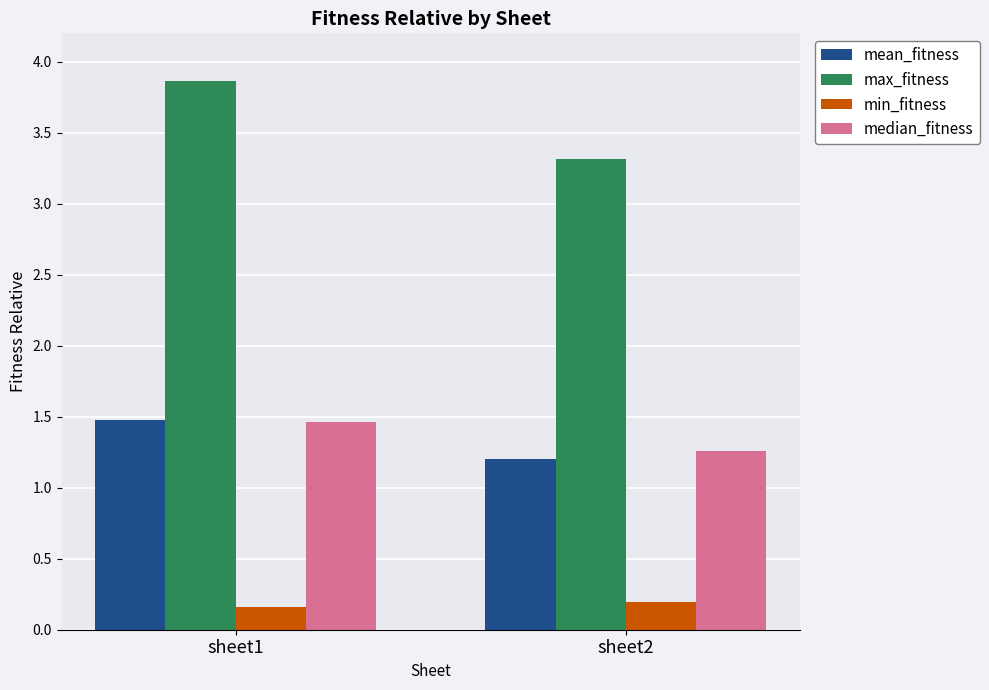

How many groups of bars are there?

2